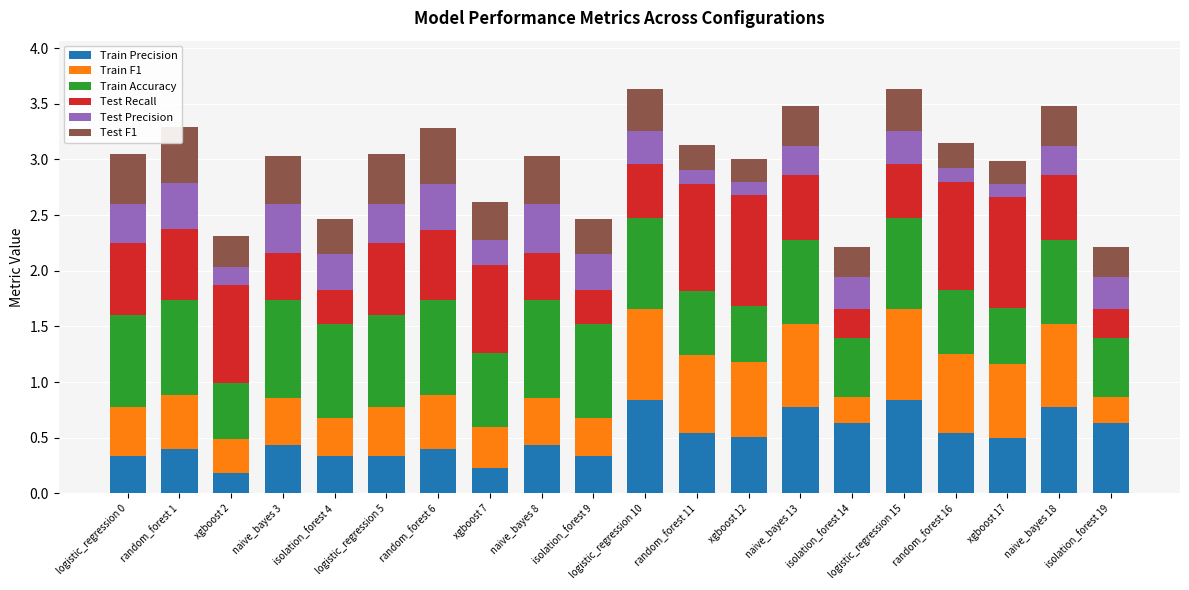

Count the number of categories in the chart.

20